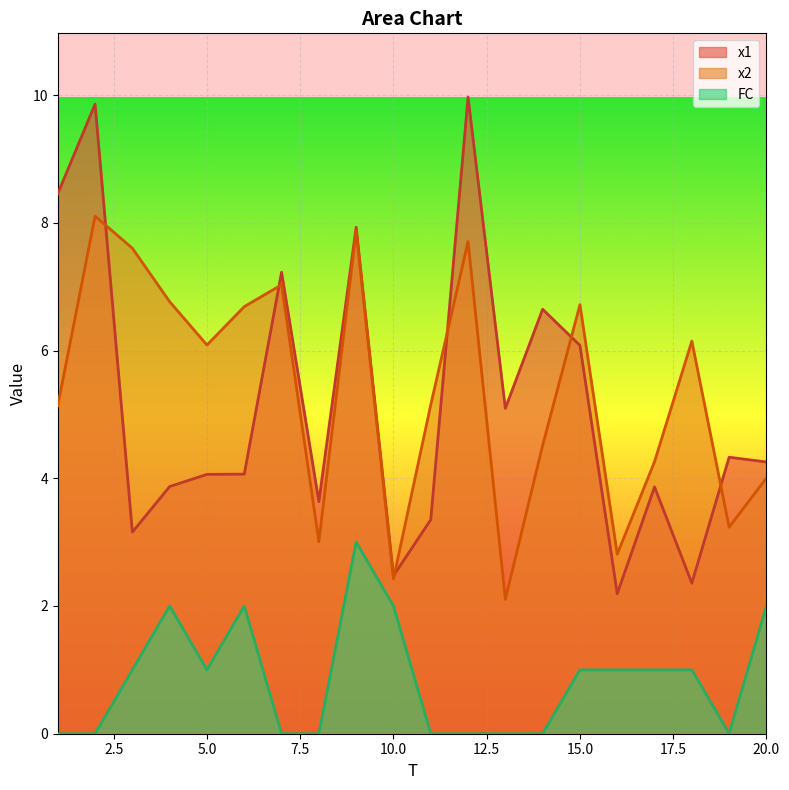

What are all the series names shown in the legend?

x1, x2, FC